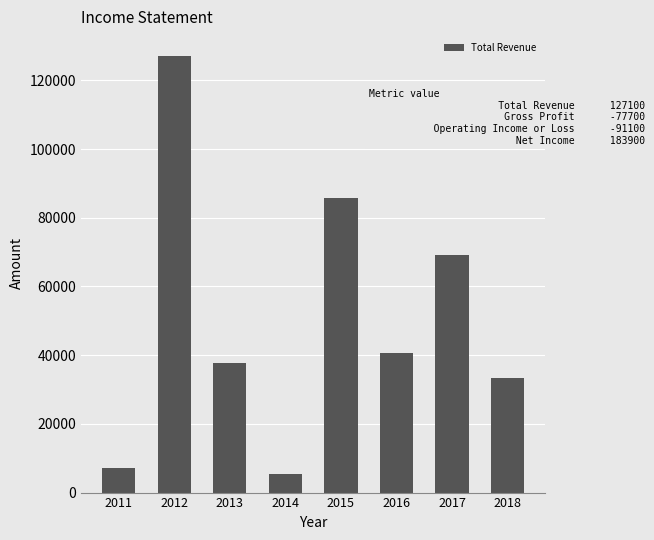

Reading right to left, transcribe all the data shown in this chart.

33400	69100	40600	85700	5300	37800	127100	7100